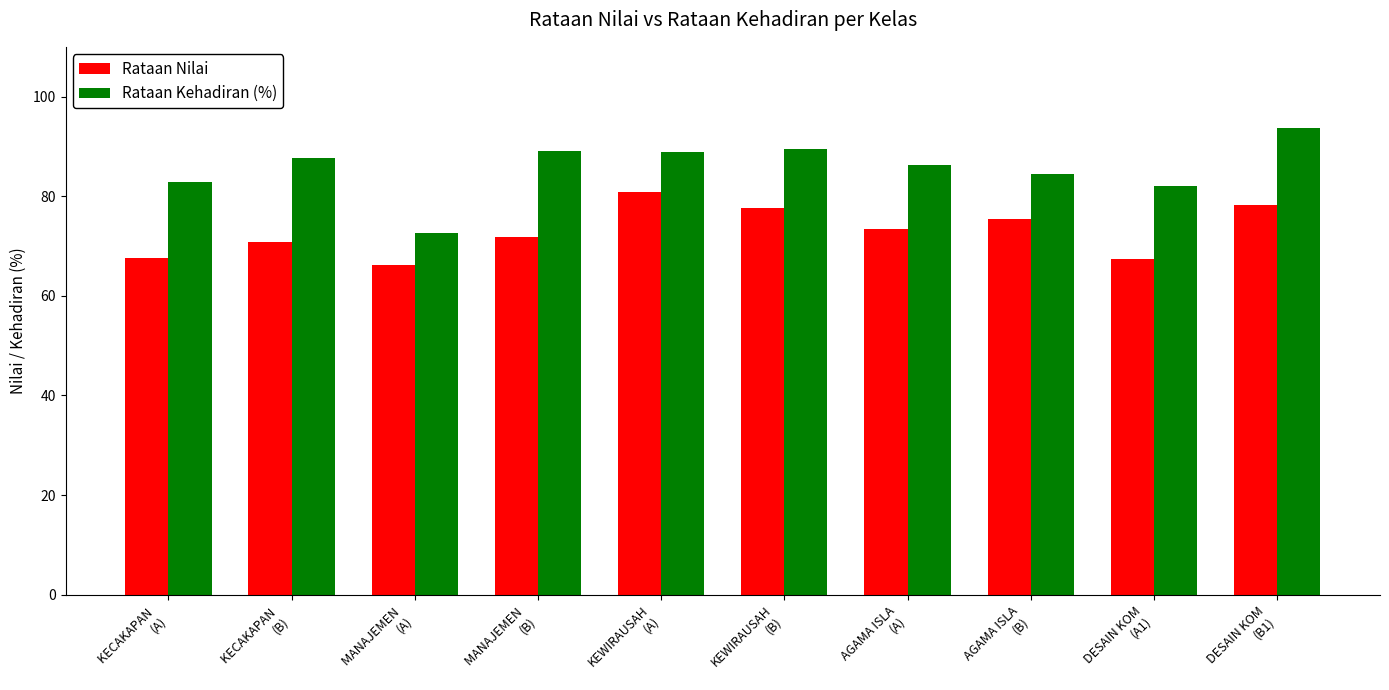

At how many categories does at least one series exceed 79?

9